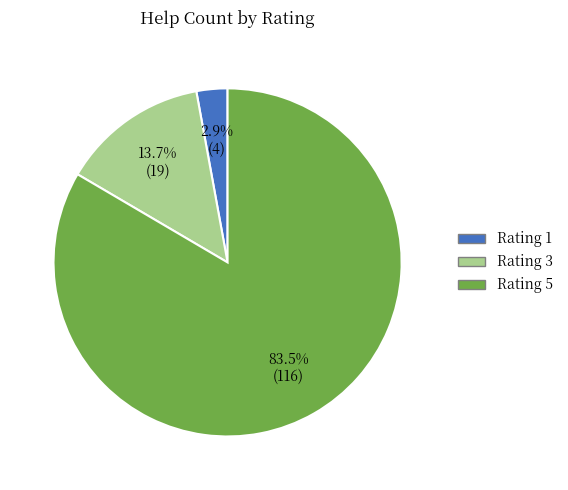

Do Rating 3 and Rating 5 together represent more than half of the pie?

Yes